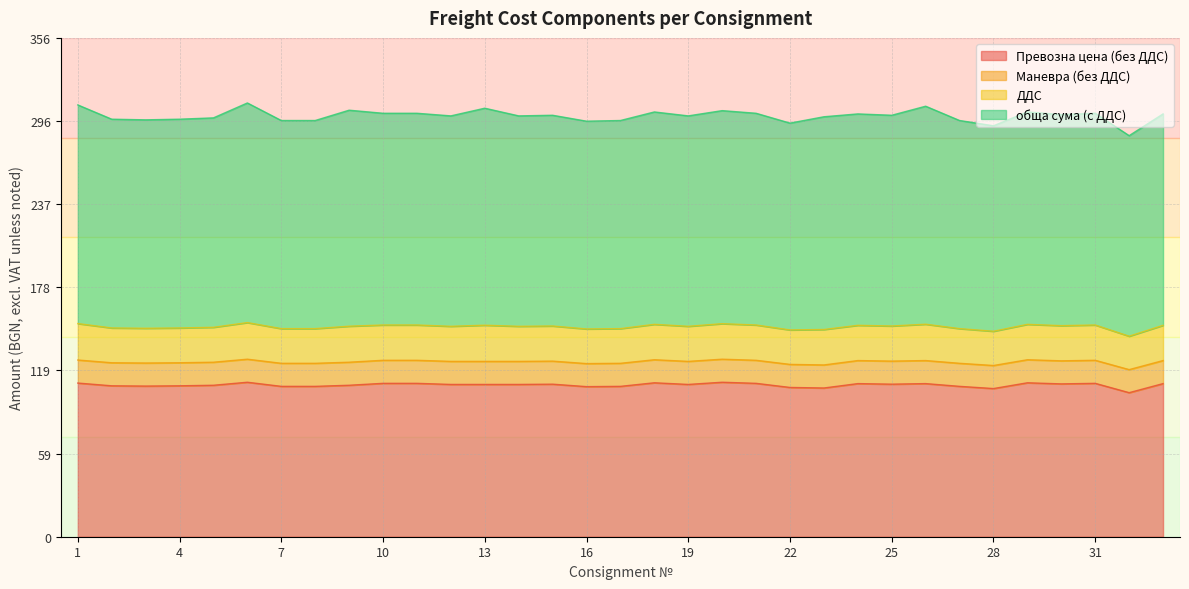

At 28, list the series in order from largest to smallest.

обща сума (с ДДС), Превозна цена (без ДДС), ДДС, Маневра (без ДДС)